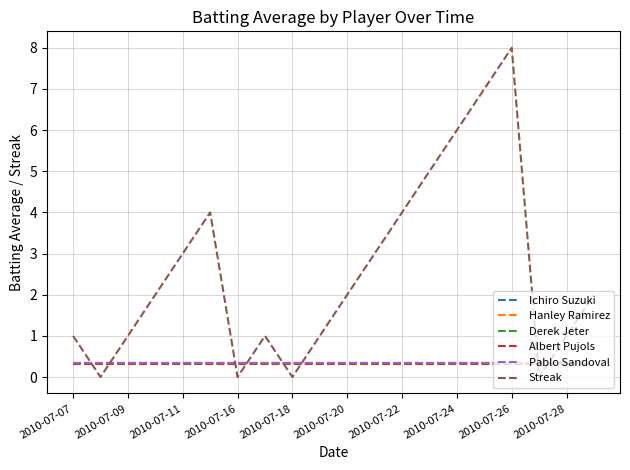

Which series has the largest total across all categories?

Streak